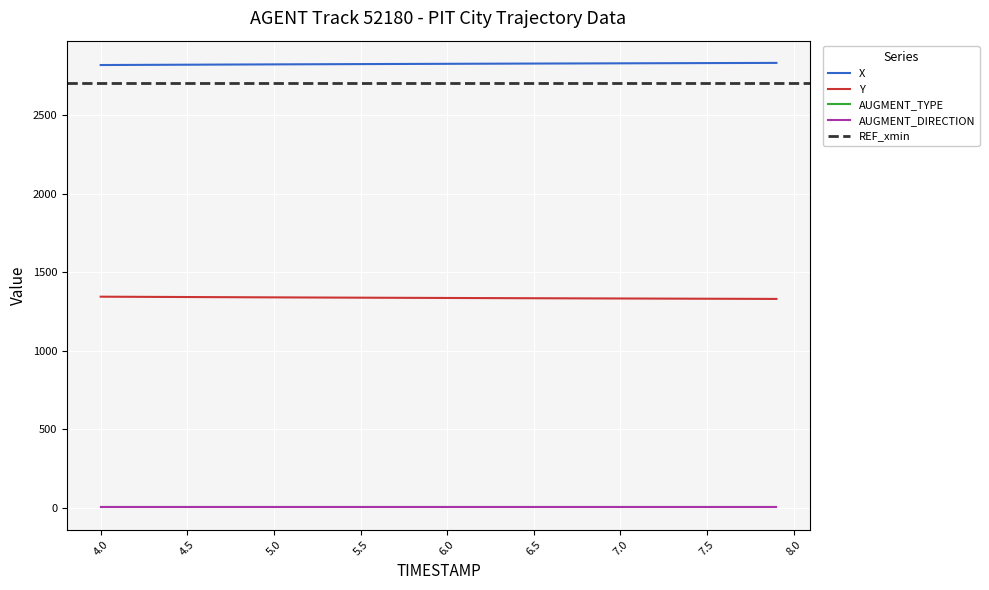

What is the value of the Y point at the 8th from the left?

1340.4